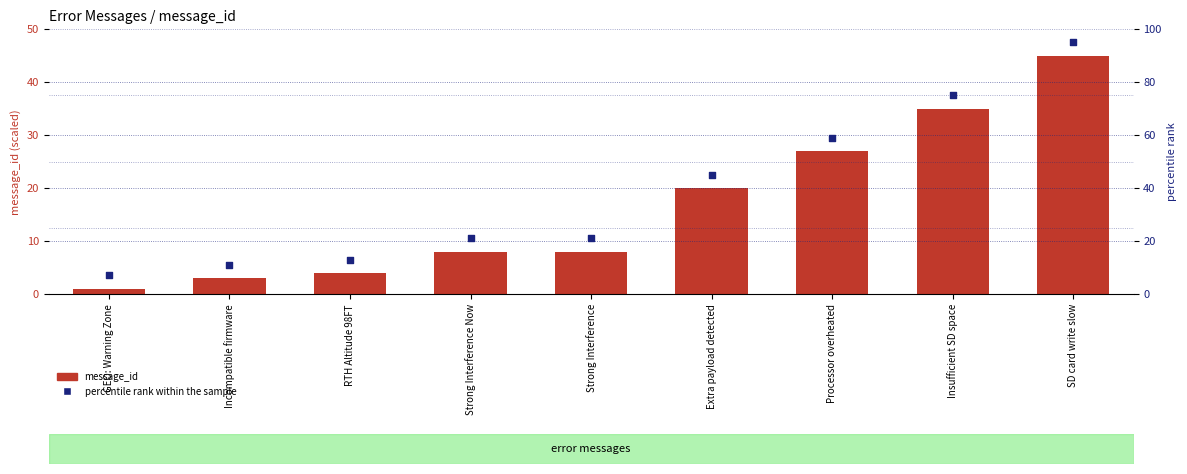

At which category is the sum across all series the highest?

SD card write slow